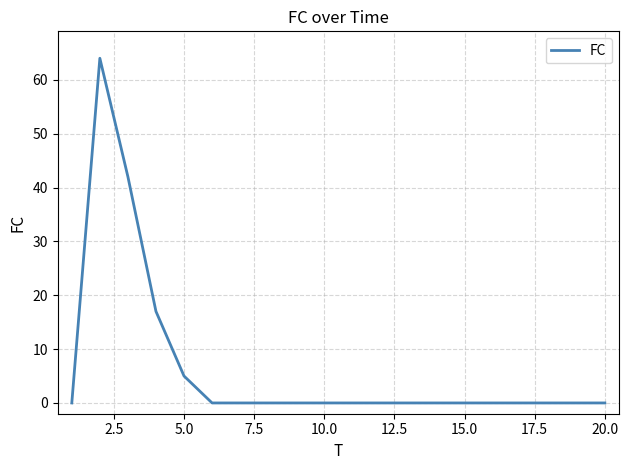

What is the difference between the maximum and minimum values?

64